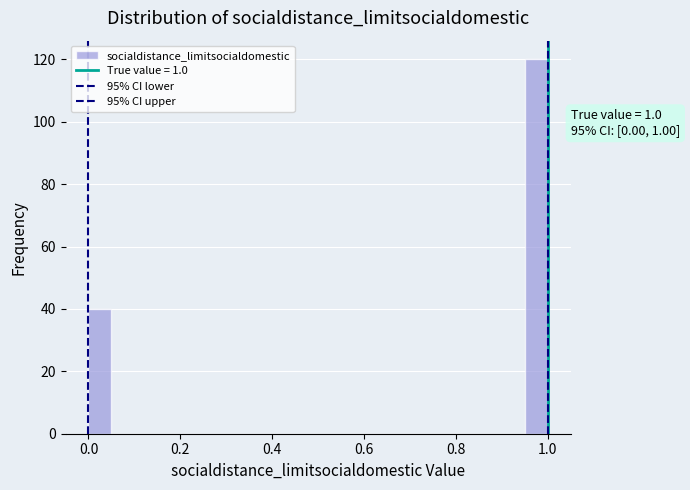

Around what value on the x-axis is the tallest bar? Give the approximate position of its centre, as read against the axis.

0.98